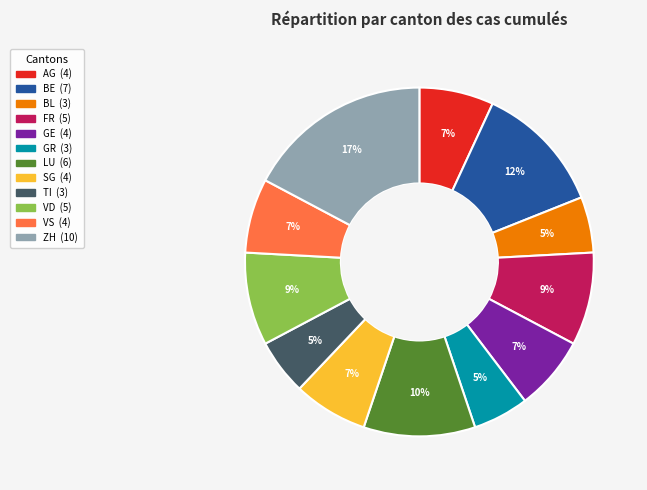

Between GE and BL, which is larger?

GE